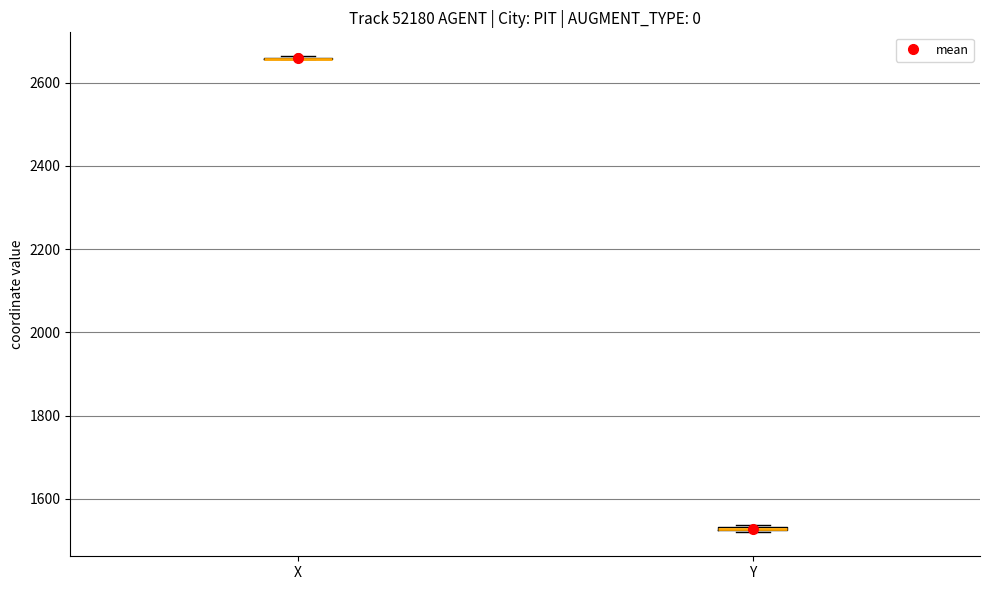

Where is the upper edge of the box for Y on the y-axis? The values are not printed on the chart, so give them approximately, as read against the axis.

1540